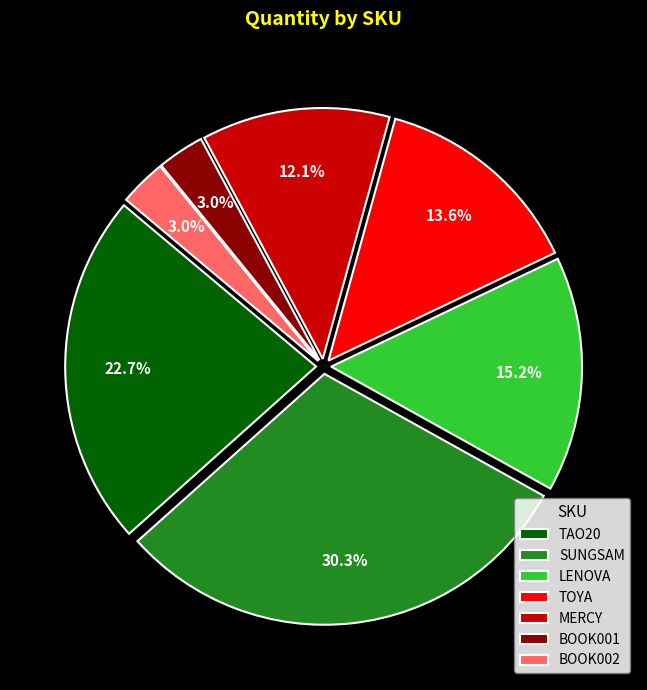

To the nearest percent, what percentage of the pie is SUNGSAM?

30%